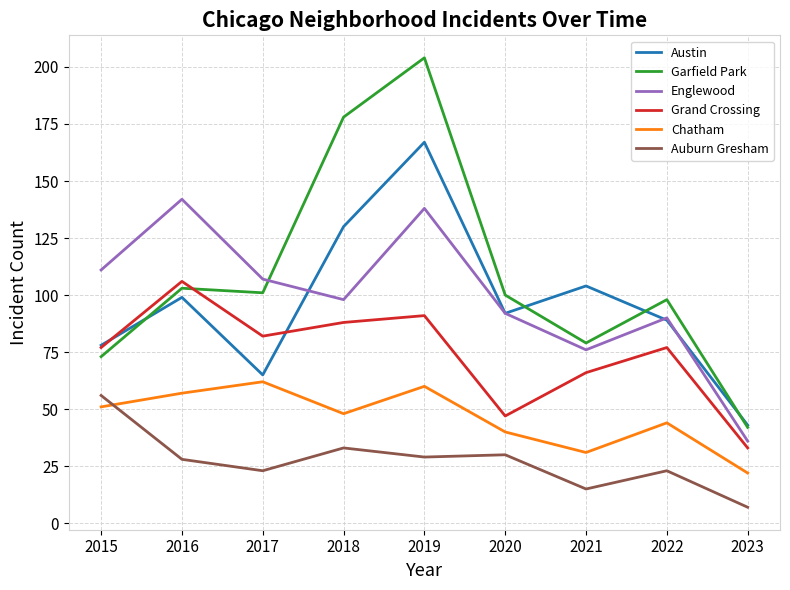

List the series in order of their peak value, highest first.

Garfield Park, Austin, Englewood, Grand Crossing, Chatham, Auburn Gresham